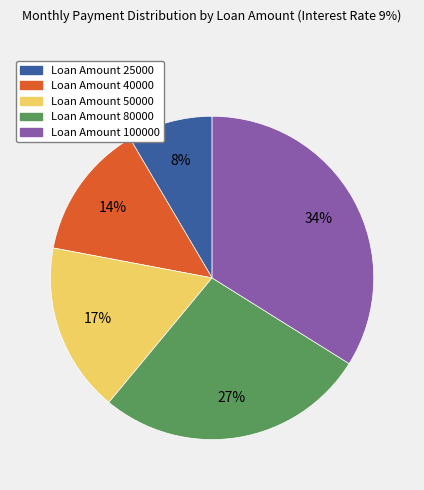

To the nearest percent, what is the combined percentage of Loan Amount 25000 and Loan Amount 40000?

22%